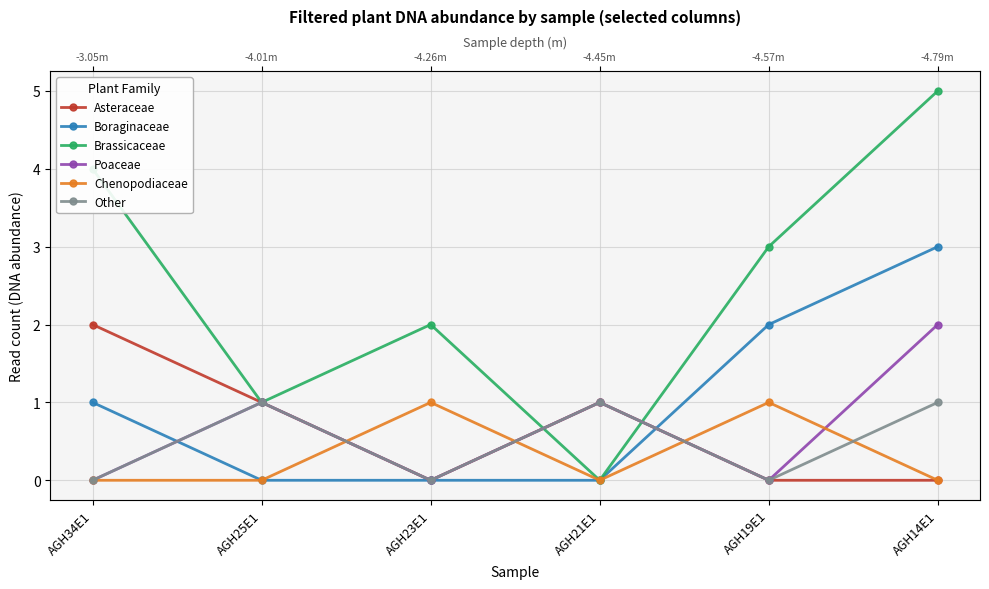

Which series has the largest total across all categories?

Brassicaceae